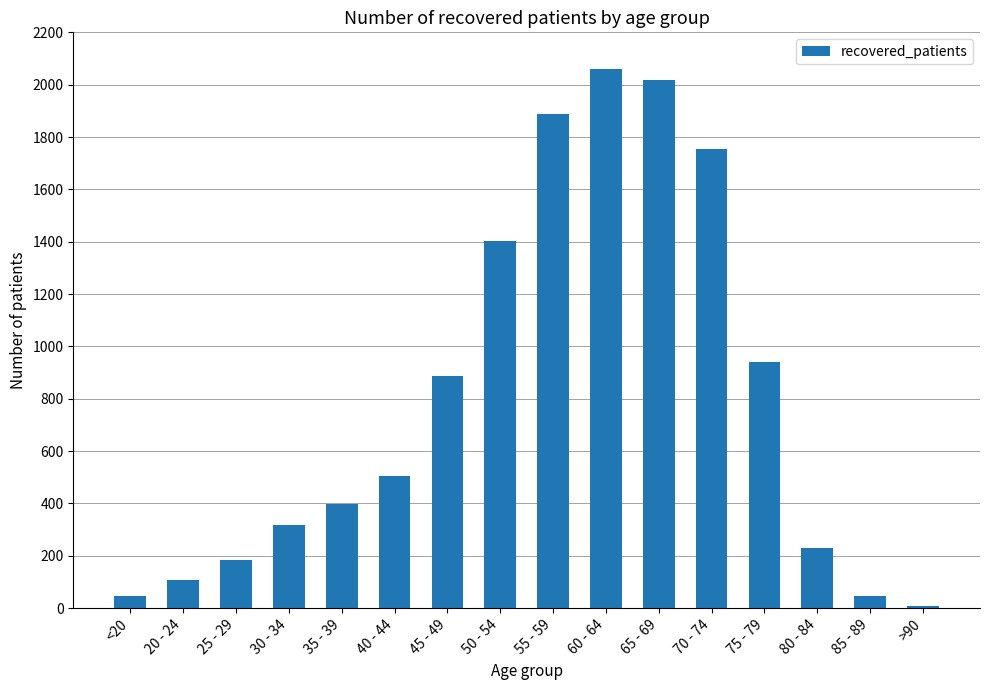

The value at >90 is 7. True or false?

True